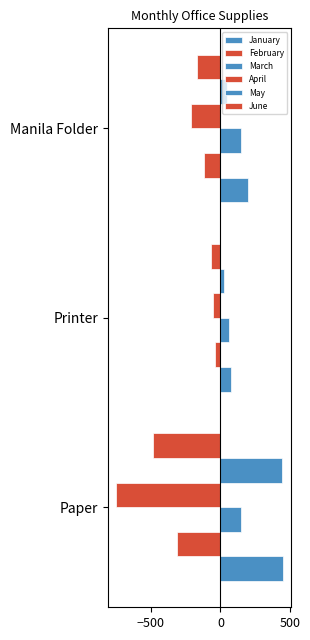

What is the maximum value shown in the chart?

450